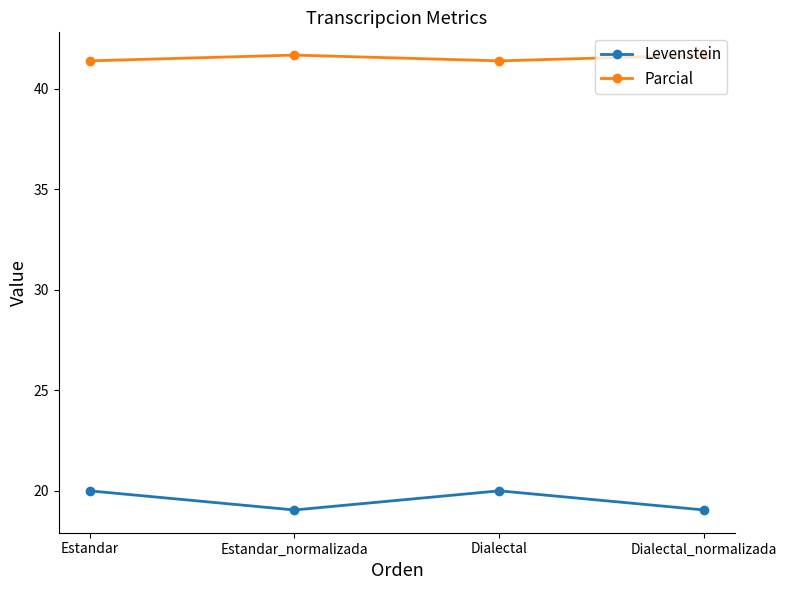

Count the number of categories in the chart.

4